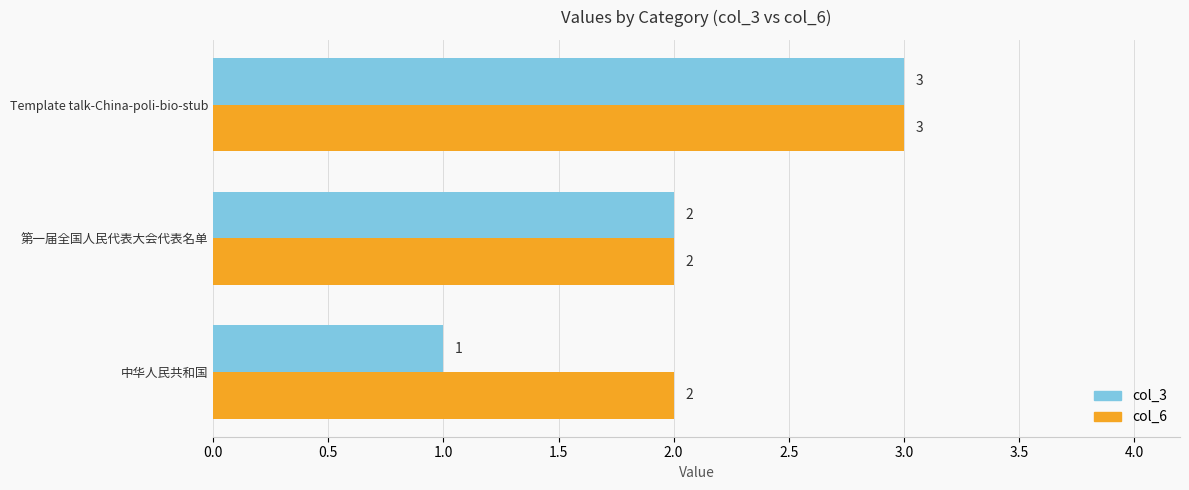

True or false: col_6 has a value of 2 at 第一届全国人民代表大会代表名单.

True